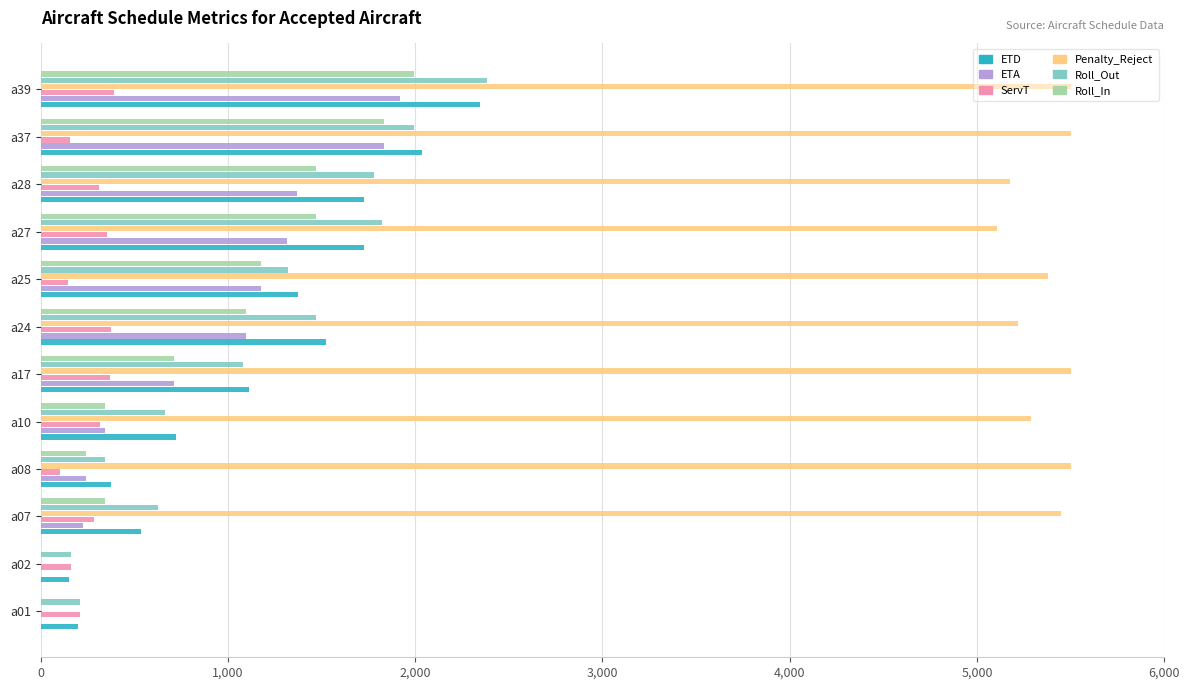

Is the value of Roll_In at a02 greater than the value of Roll_Out at a17?

No